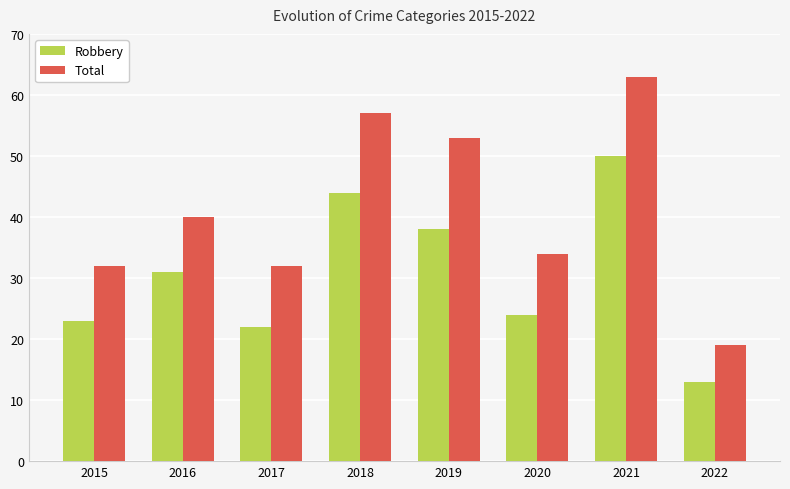

At which category does the chart reach its minimum across all series?

2022